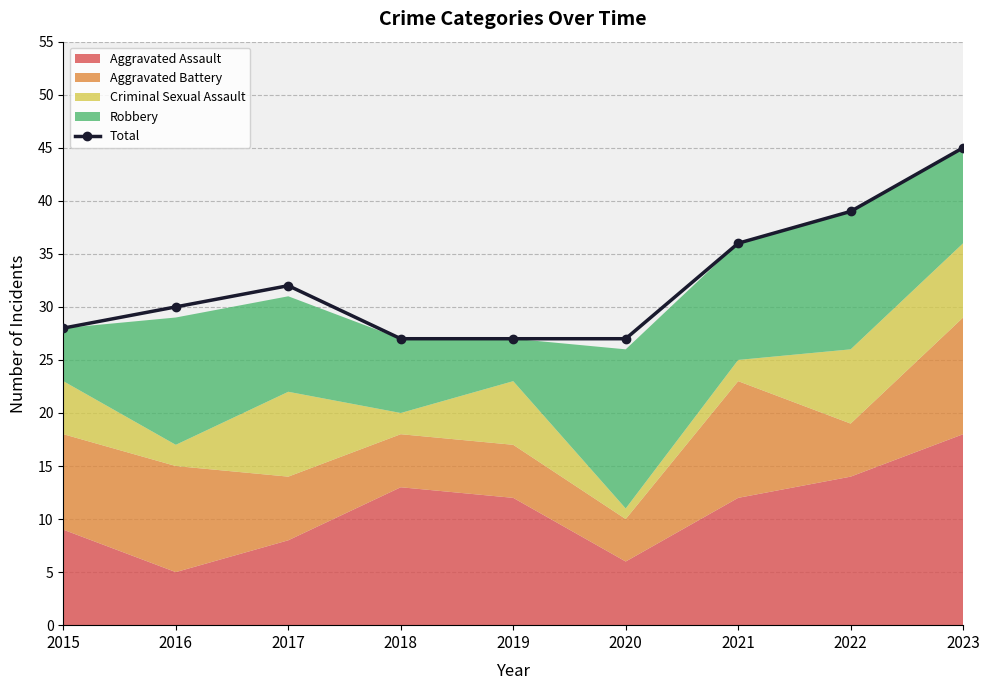

How many lines are shown in the chart?

1